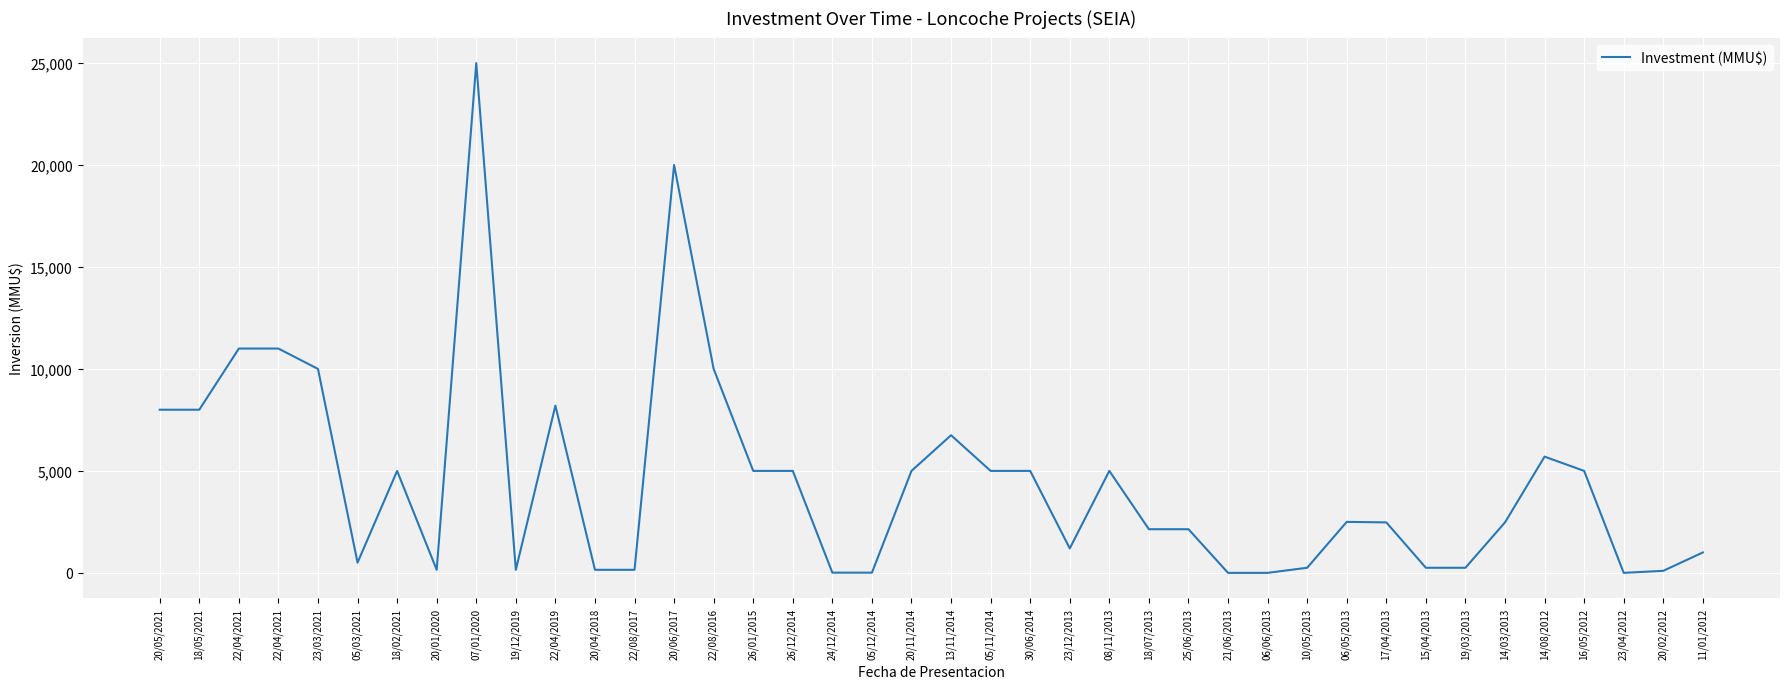

Read the value at 19/12/2019, to the nearest 50.

150